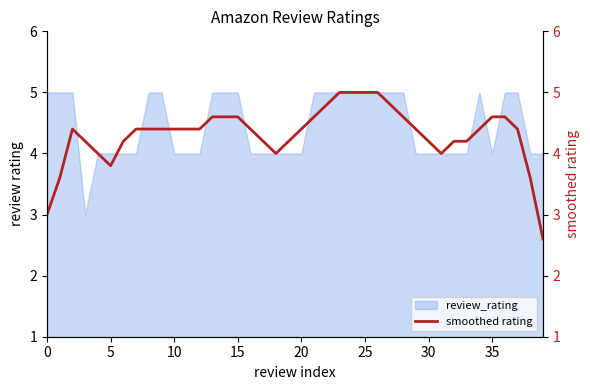

Which category has the highest value across all series?

23